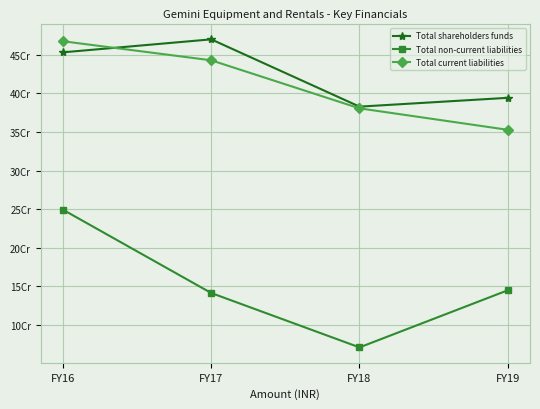

Is this an area chart (filled region under the line)?

No